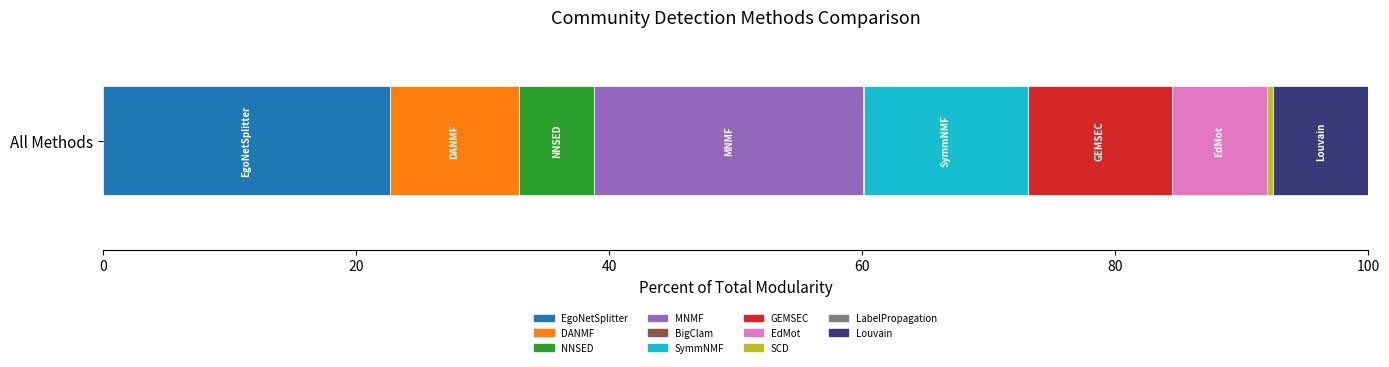

The EgoNetSplitter series shows 22.7 at All Methods. True or false?

True